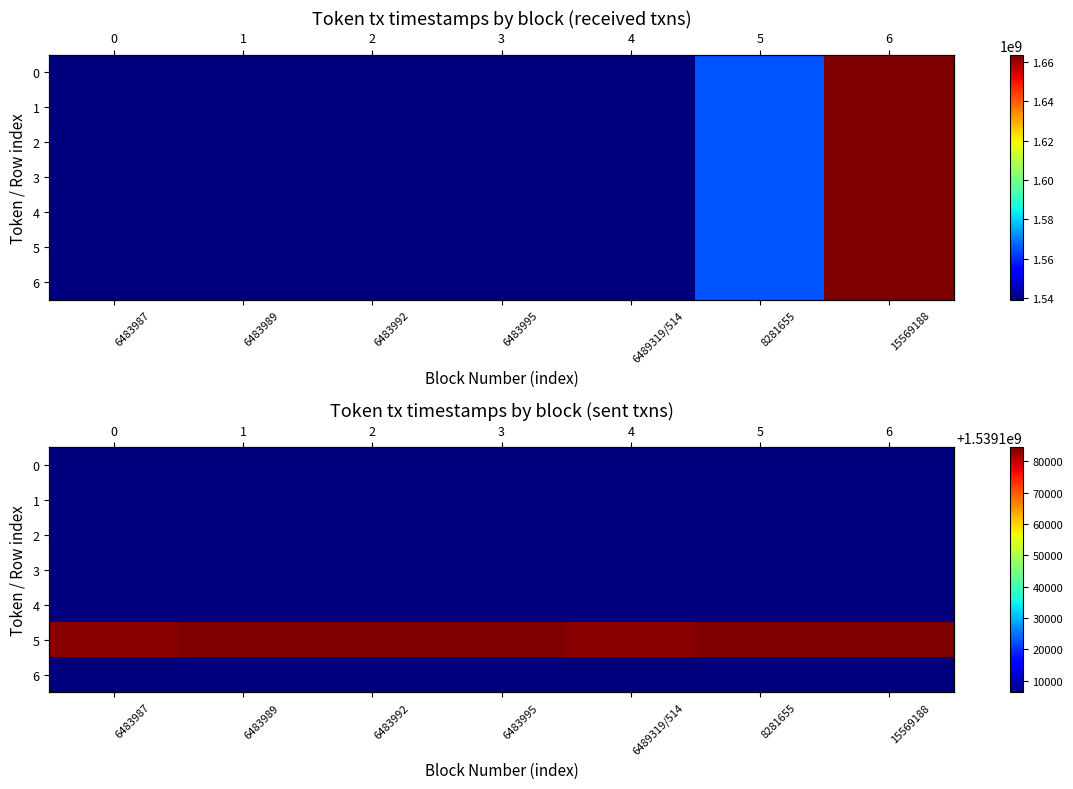

Which series has the largest range (max minus min)?

5